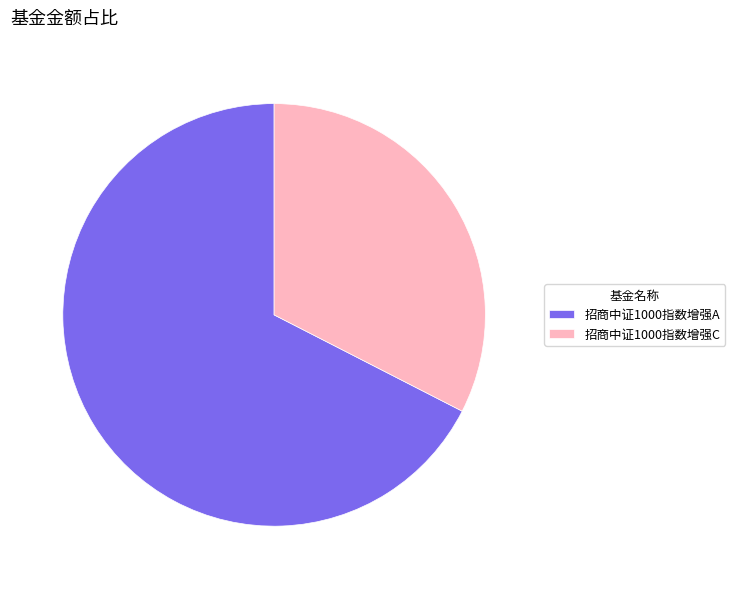

Is 招商中证1000指数增强A the majority of the pie?

Yes